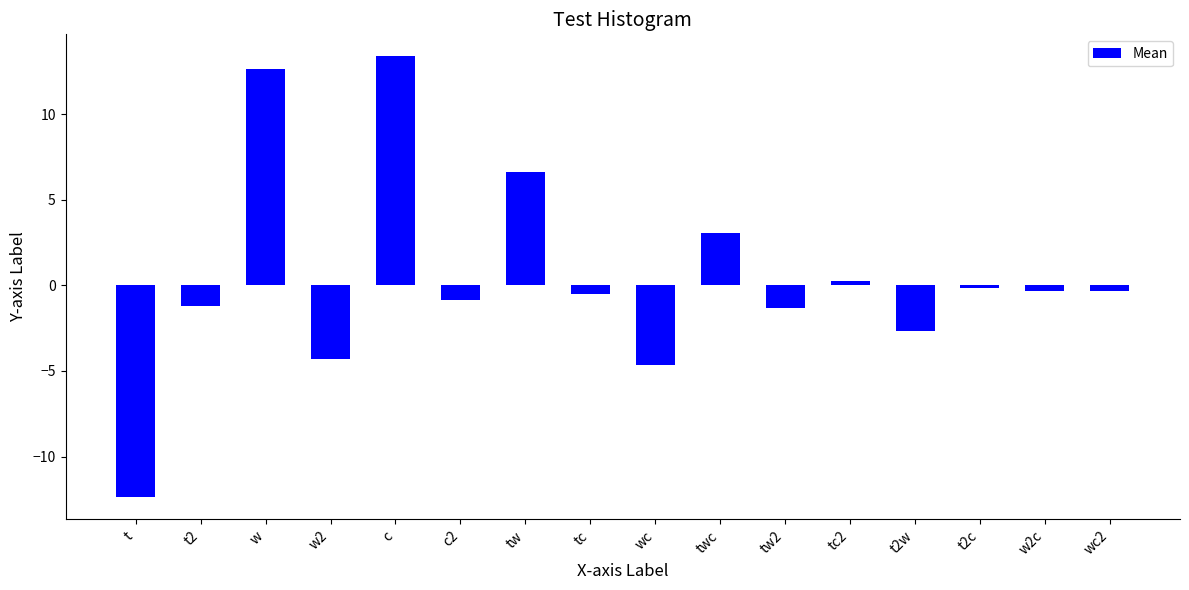

Count the number of values greater than 0.

5